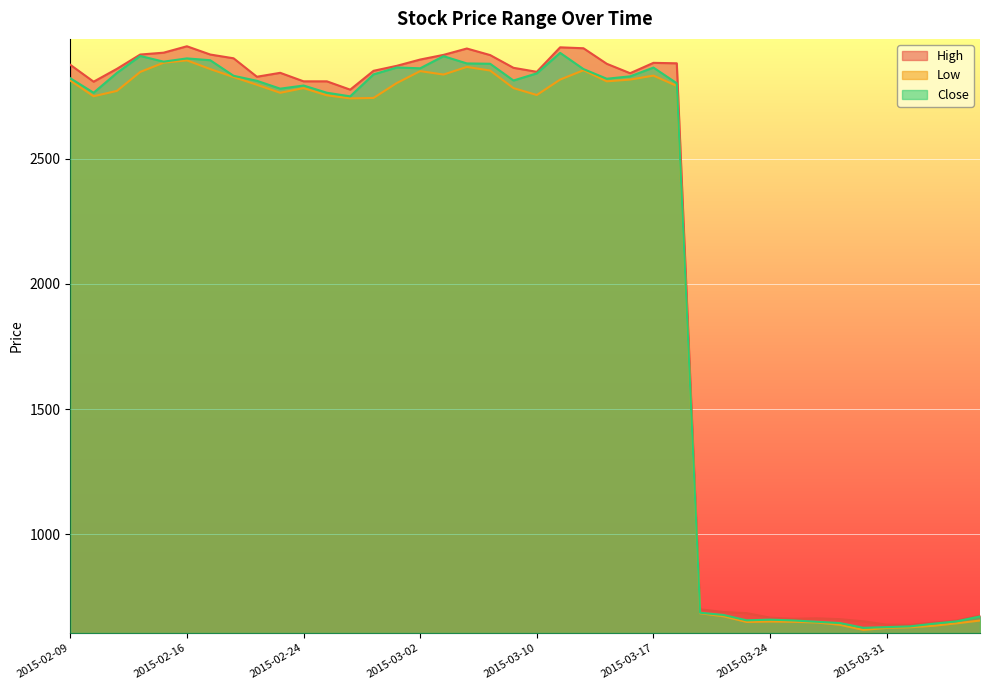

What position from the left is 2015-02-19?

8